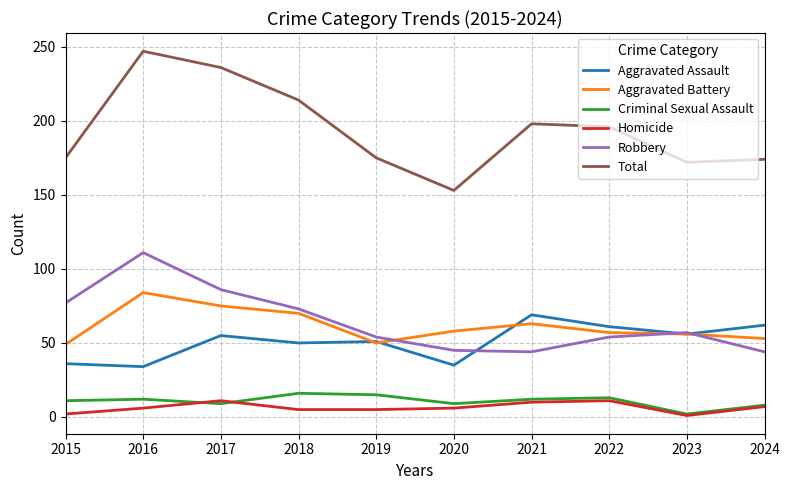

Read the Robbery value at 2017.

86